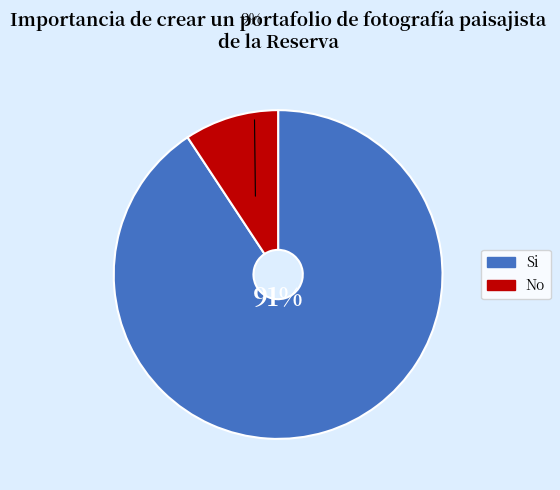

How many slices are in this pie chart?

2